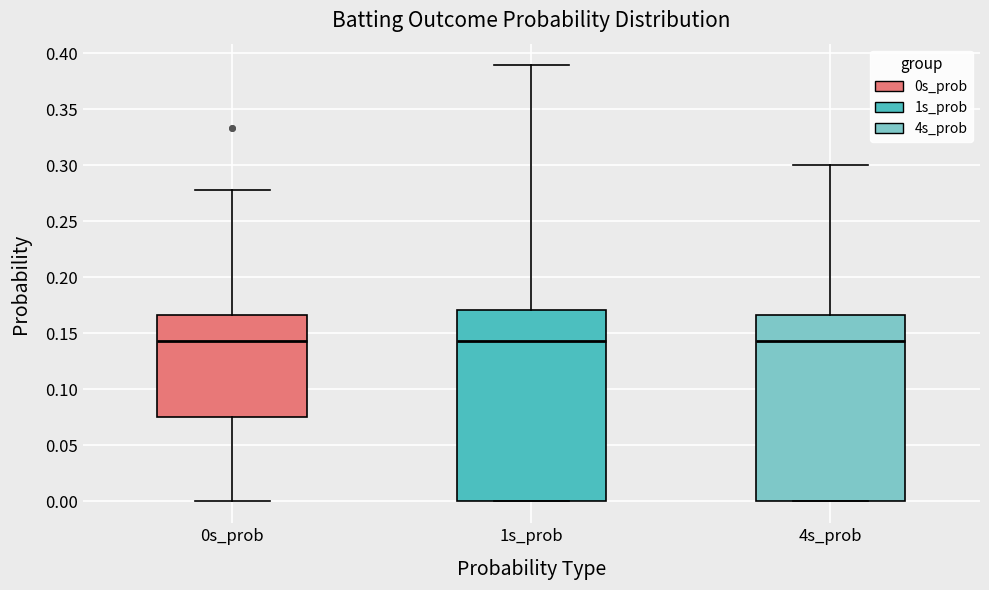

Reading left to right, transcribe this box plot: for each box, give where its median line is, the range the box spans, and where its two whiskers end, as read against the y-axis. The values are not printed on the chart, so give them approximately, as read against the axis.

0s_prob: median 0.145, box 0.075 to 0.165, whiskers 0.000 to 0.280
1s_prob: median 0.145, box 0.000 to 0.170, whiskers 0.000 to 0.390
4s_prob: median 0.145, box 0.000 to 0.165, whiskers 0.000 to 0.300